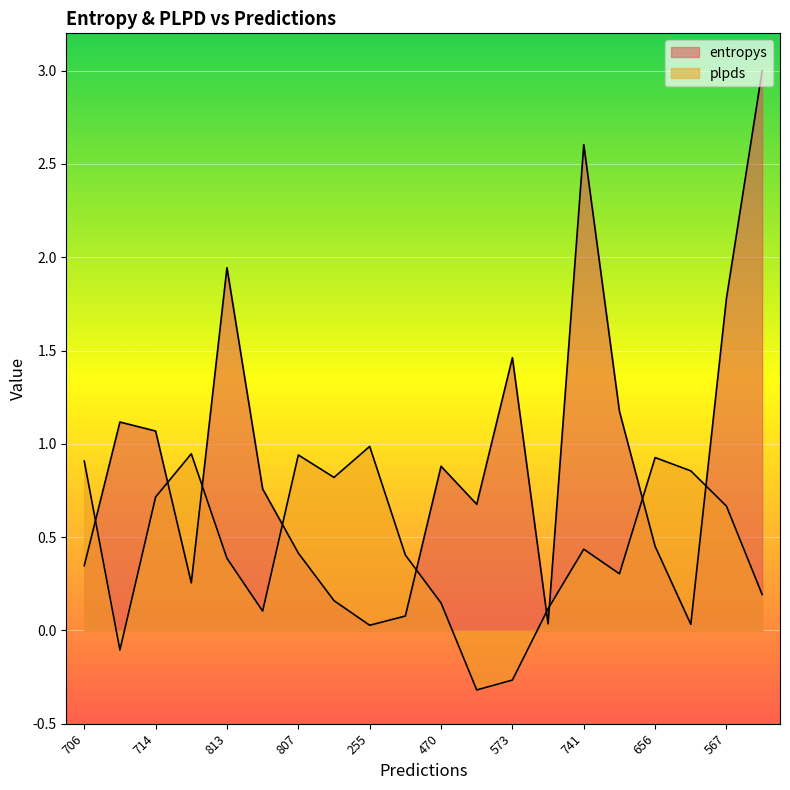

At which label does plpds first exceed 0?

706